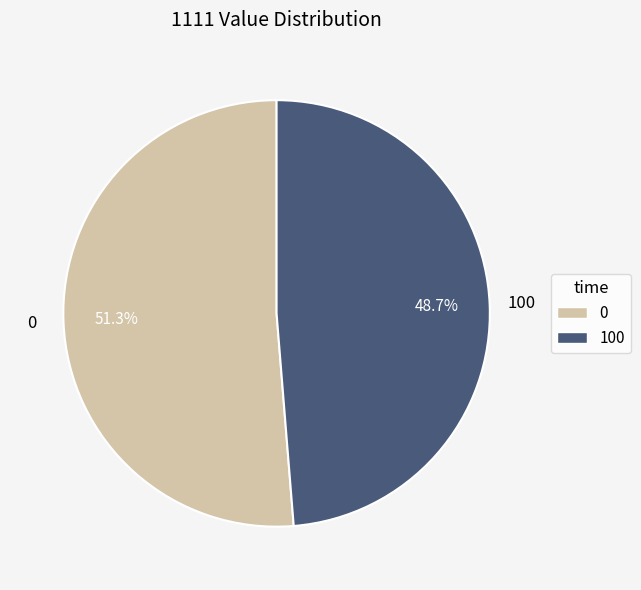

Rank the categories by value from highest to lowest.

0, 100